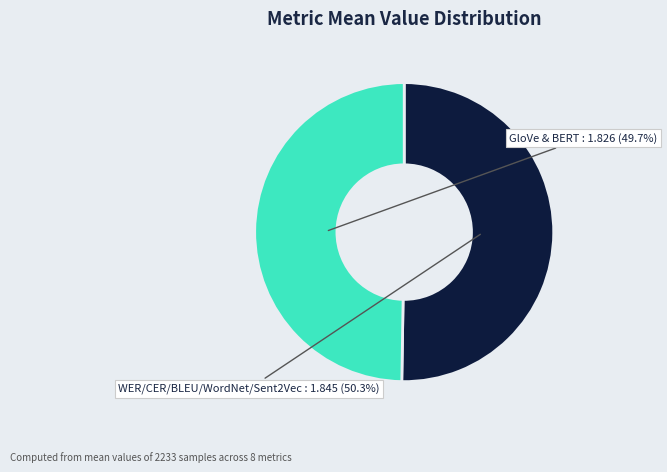

Rank the categories by value from lowest to highest.

GloVe & BERT, WER/CER/BLEU/WordNet/Sent2Vec